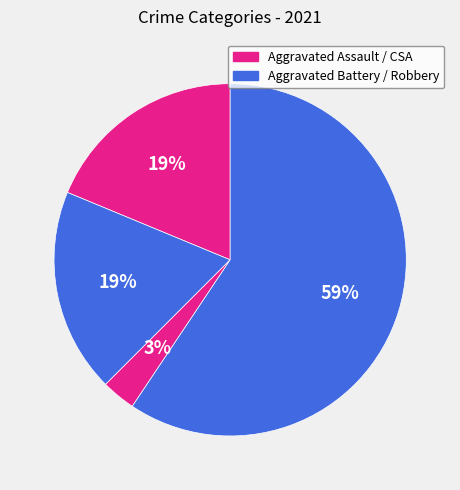

To the nearest percent, what is the average slice percentage?

25%